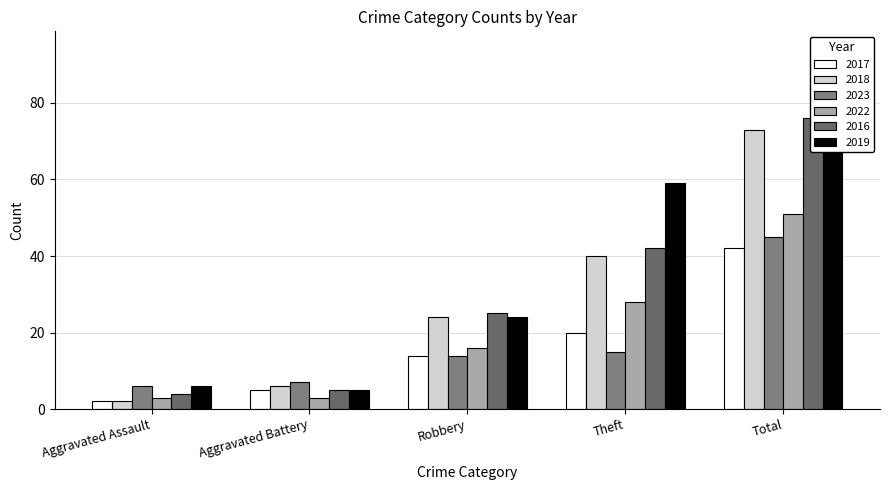

What are all the series names shown in the legend?

2017, 2018, 2023, 2022, 2016, 2019